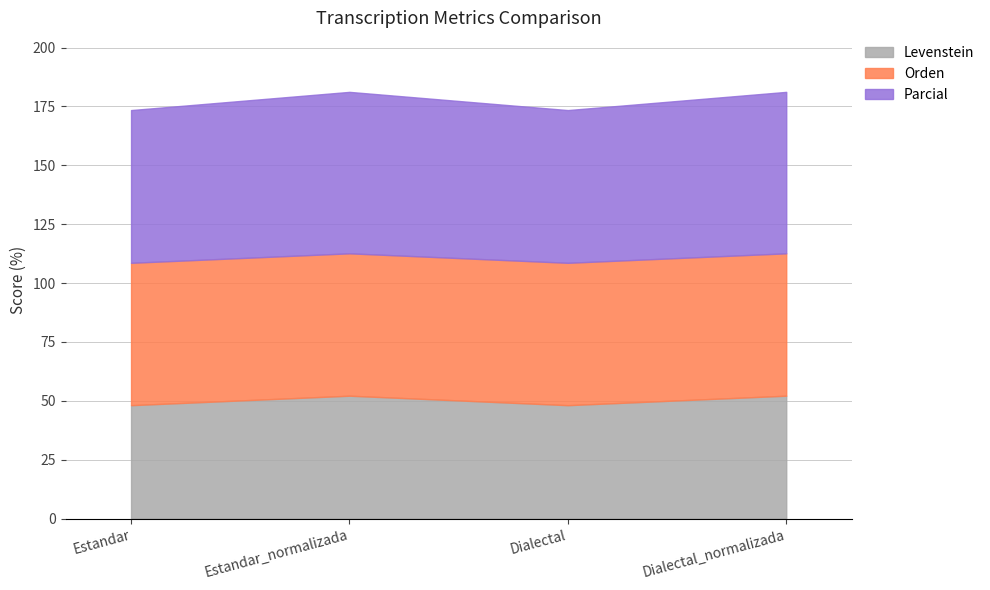

Reading left to right, list all the values displayed in this chart.

Levenstein: 48.1	52.2	48.1	52.2
Orden: 60.5	60.5	60.5	60.5
Parcial: 64.9	68.6	64.9	68.6